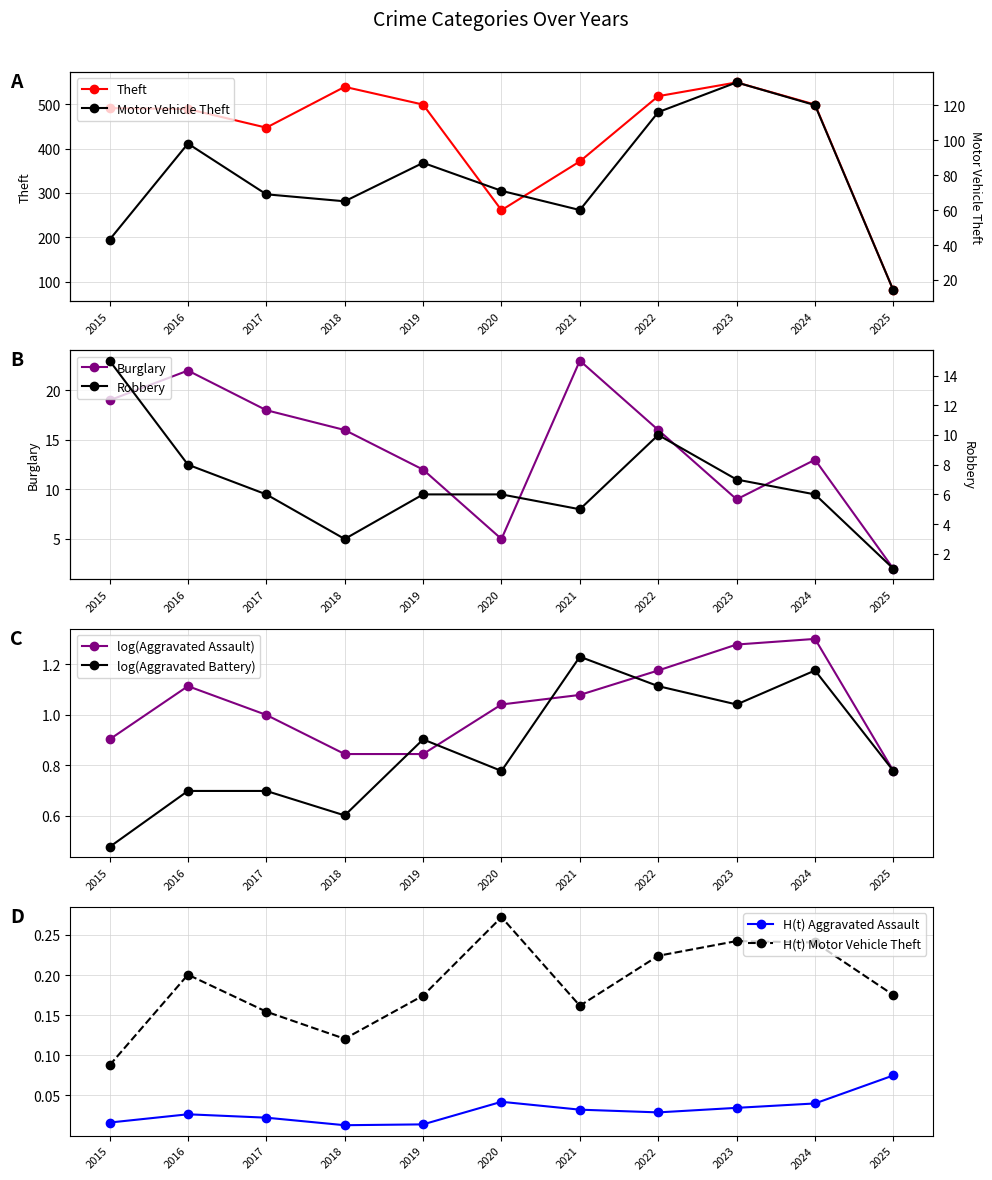

At which label does Robbery reach its minimum?

2025